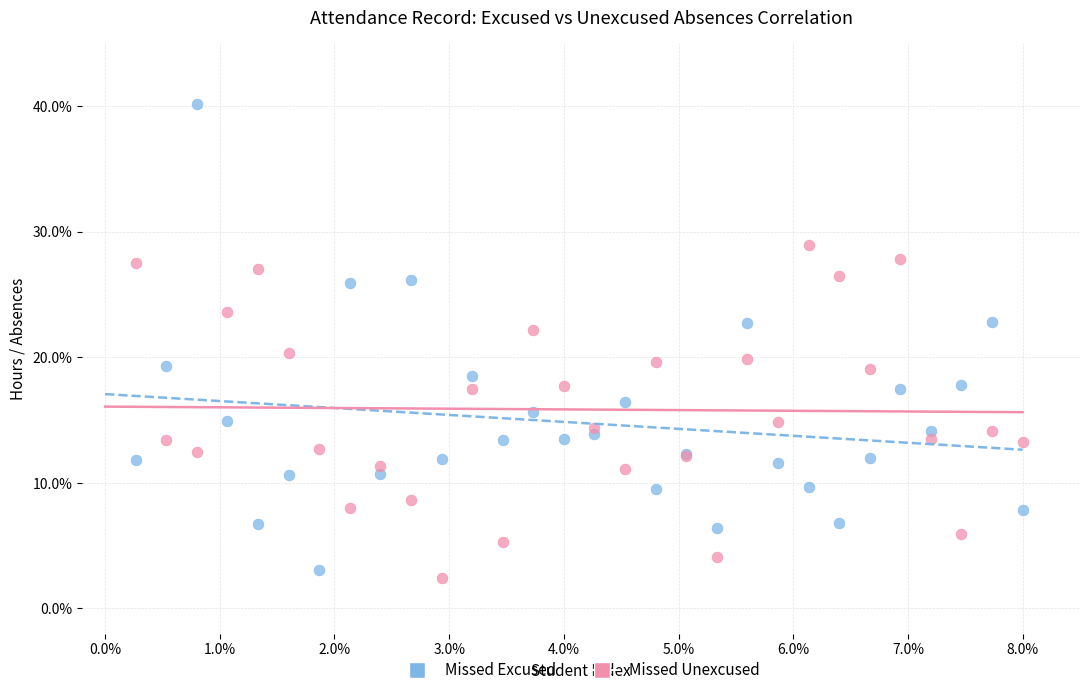

What are all the series names shown in the legend?

Missed Excused, Missed Unexcused